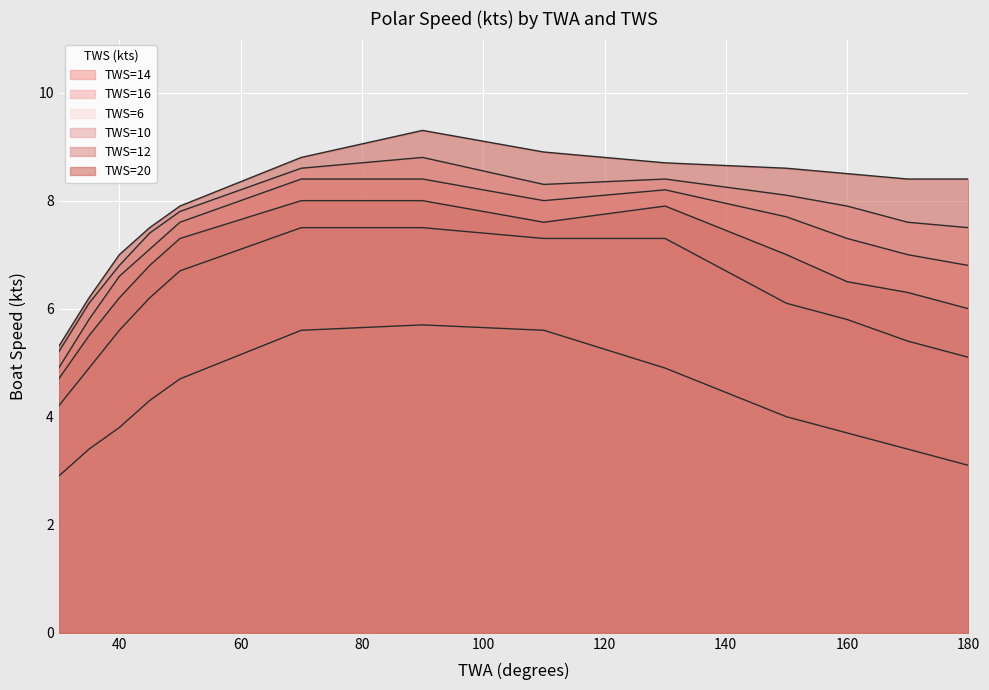

What is the value of the TWS=16 point at the 6th from the left?

8.6